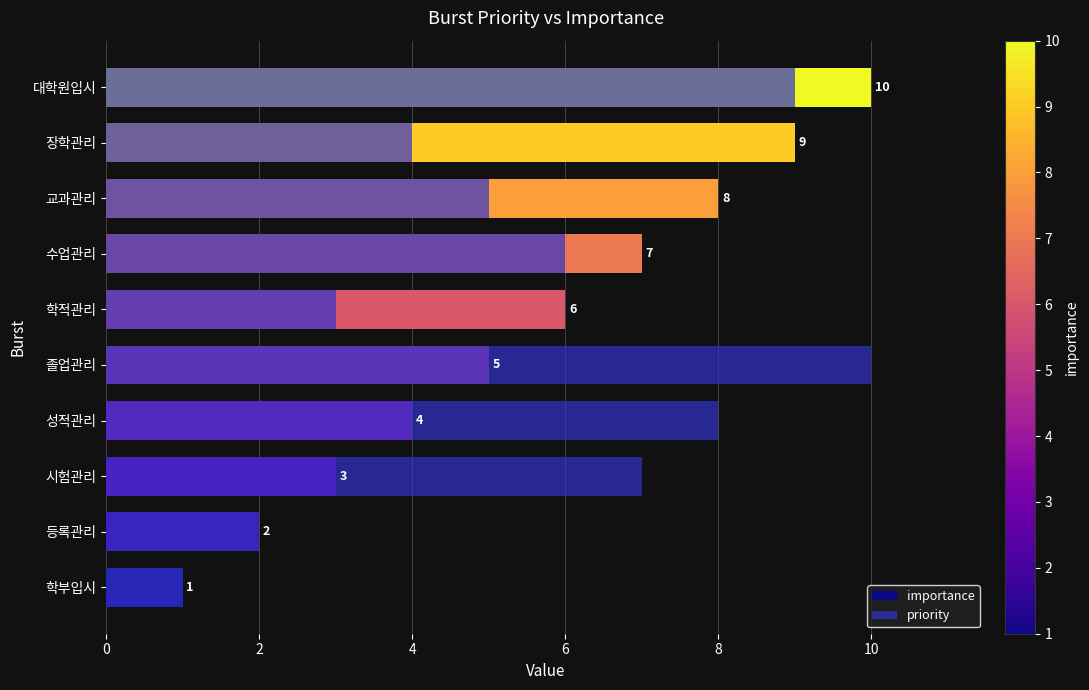

Count the number of data series in this chart.

2